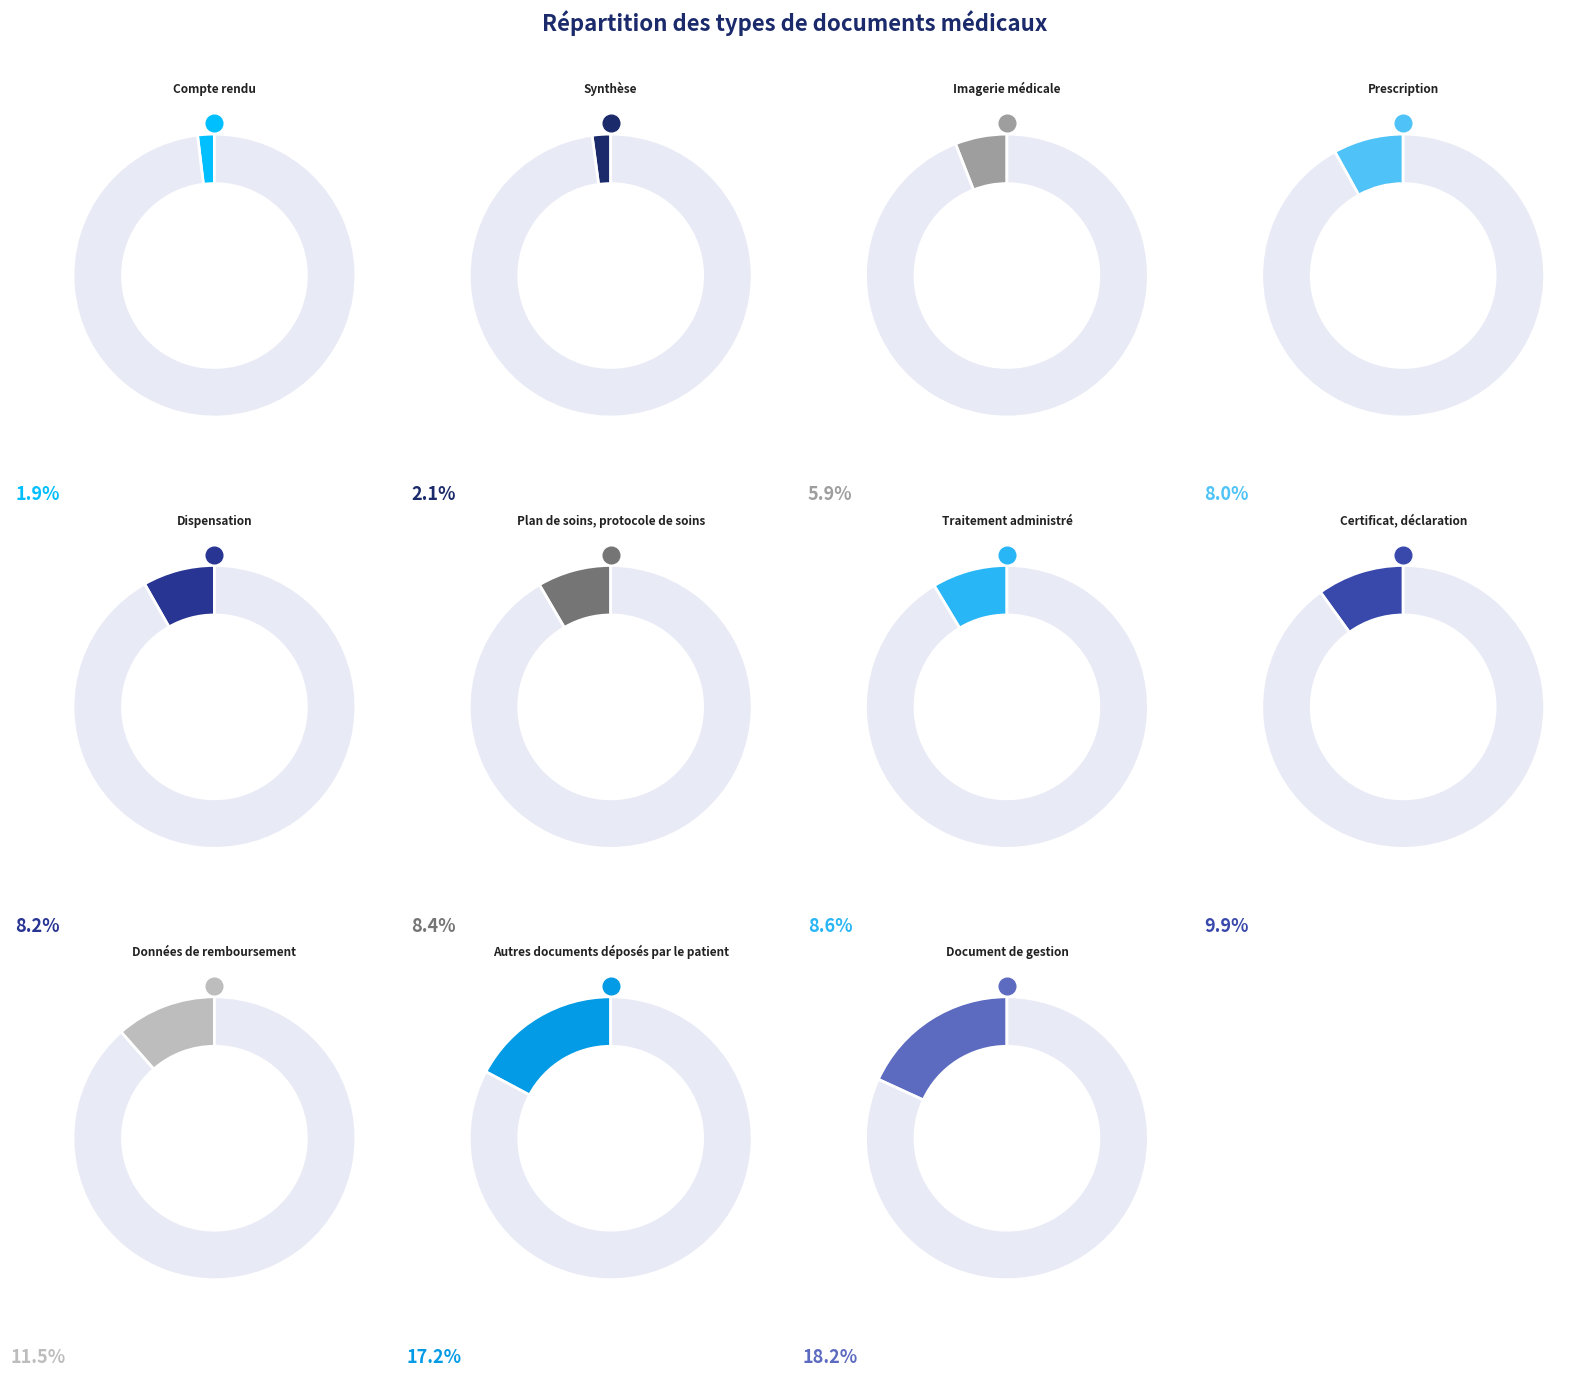

Does any single category account for the majority?

No